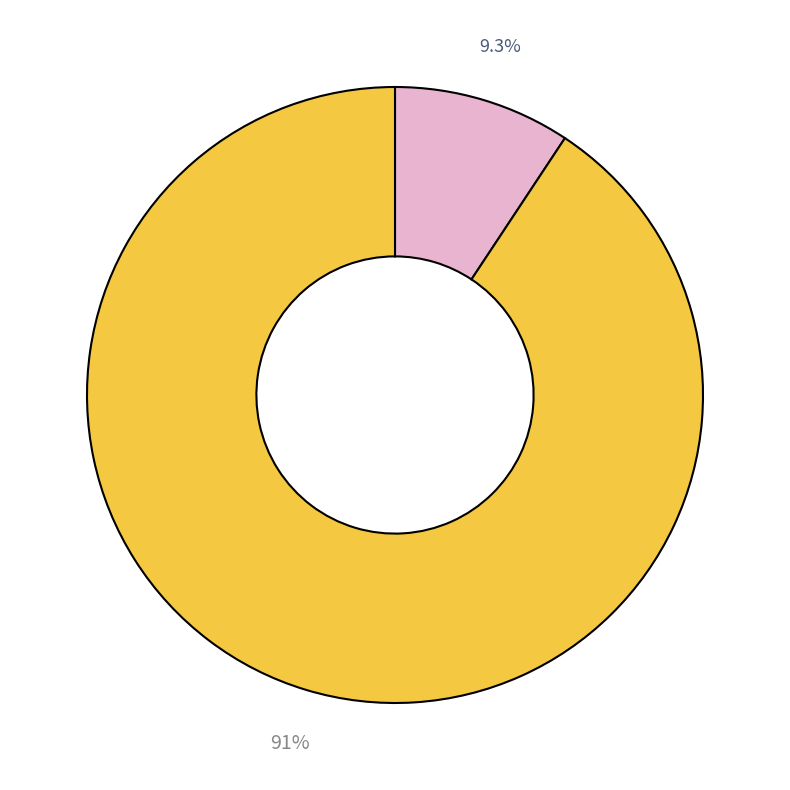

How many segments does this pie chart have?

2